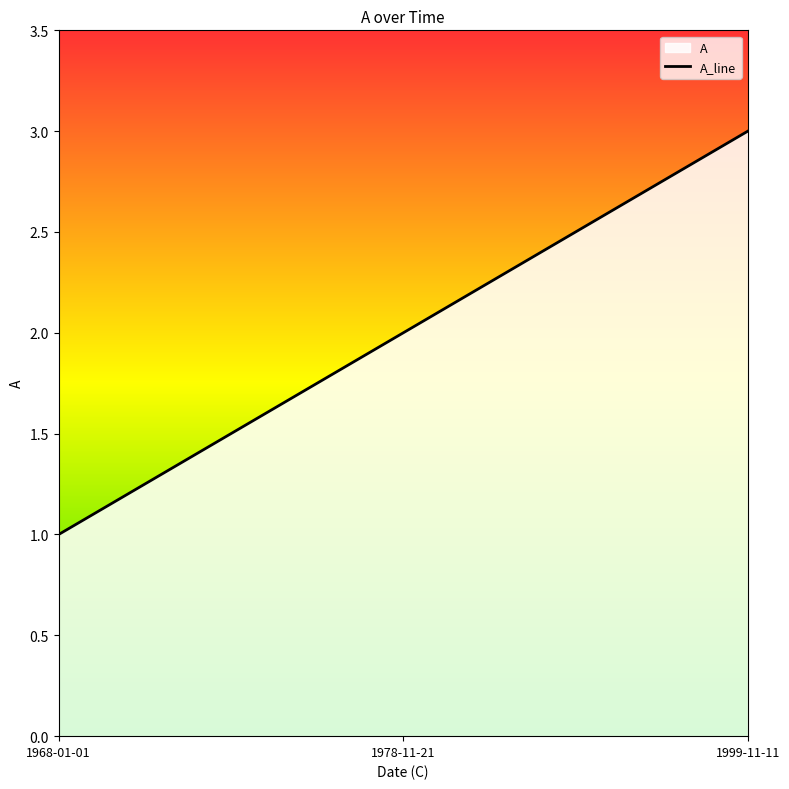

At which category does the chart reach its peak across all series?

1999-11-11